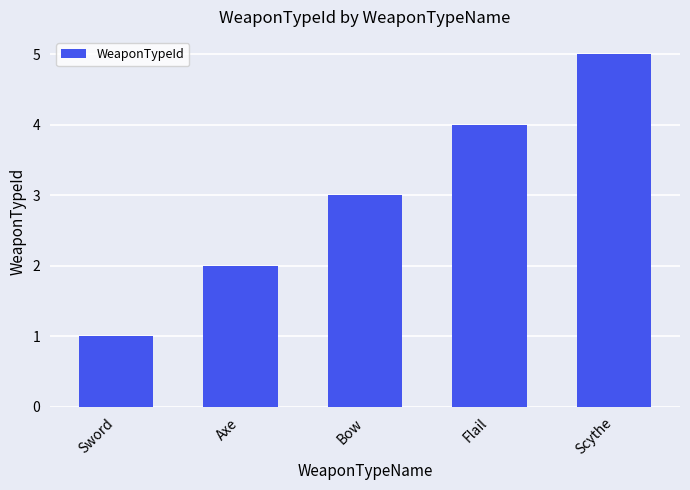

How many categories are shown in the chart?

5